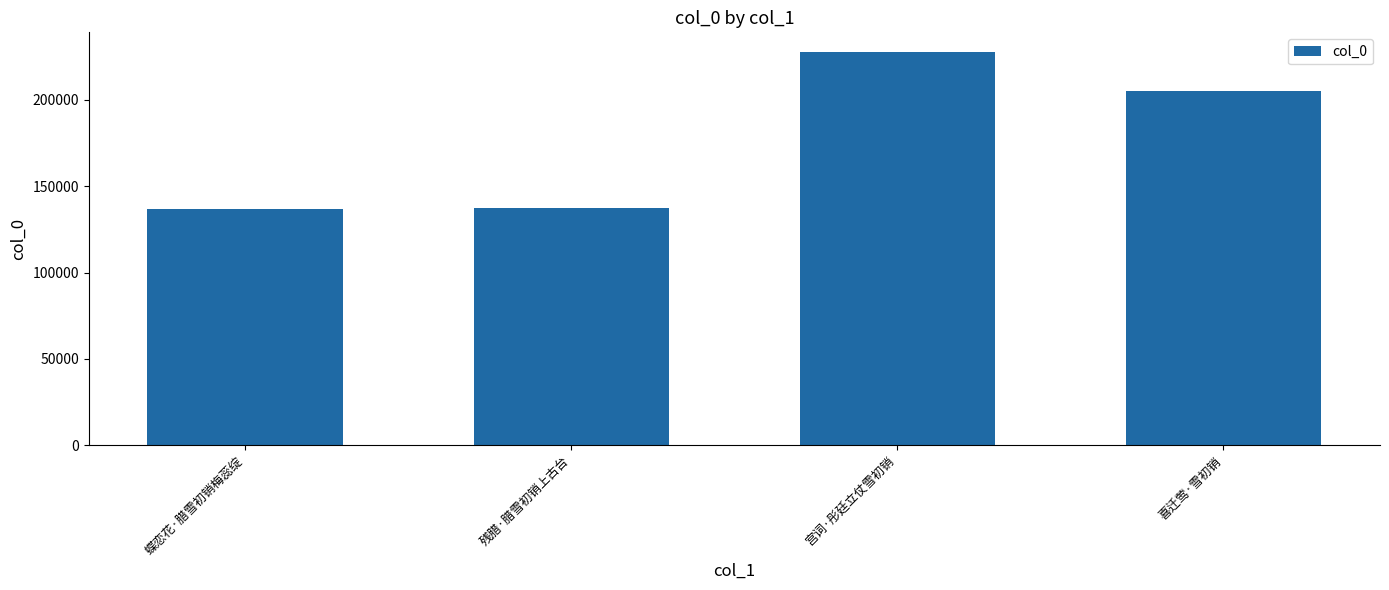

The value at 蝶恋花·腊雪初销梅蕊绽 is 136993. True or false?

True